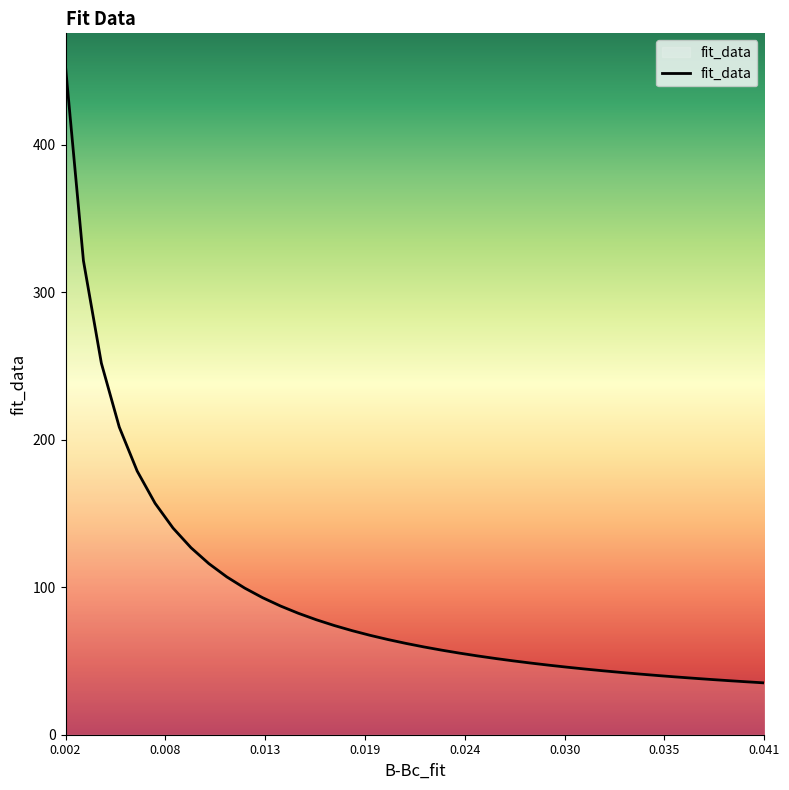

What is the smallest value displayed?

35.2